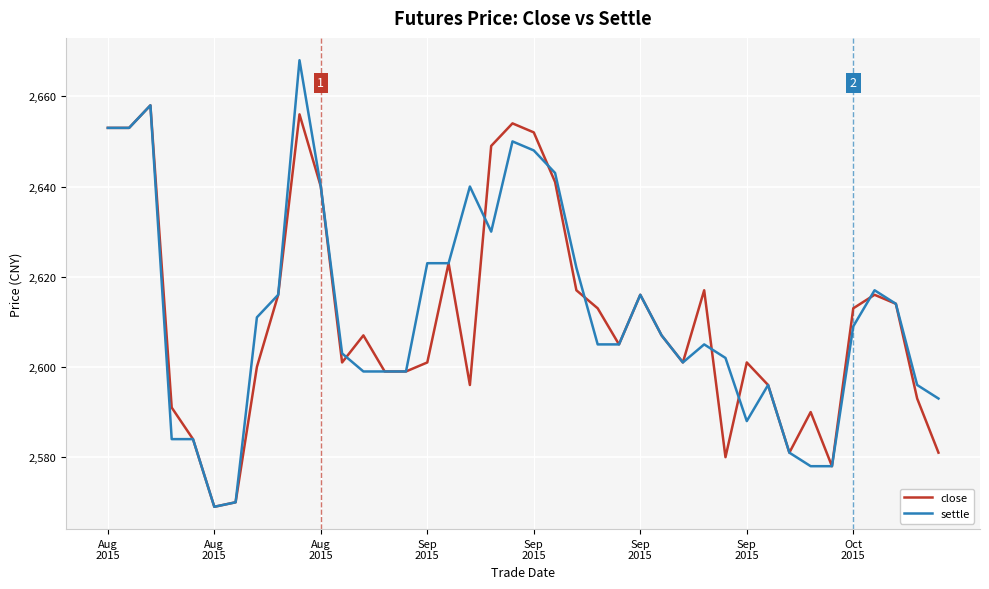

Which series has the largest range (max minus min)?

settle